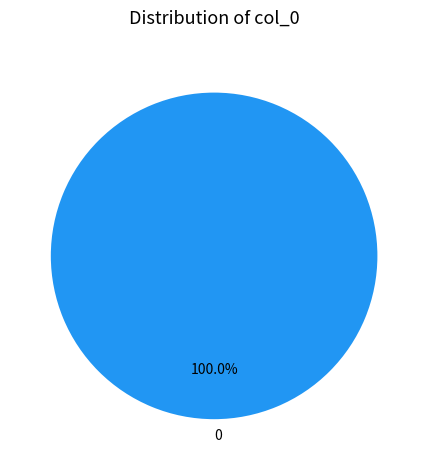

Is there a majority slice in this chart?

Yes